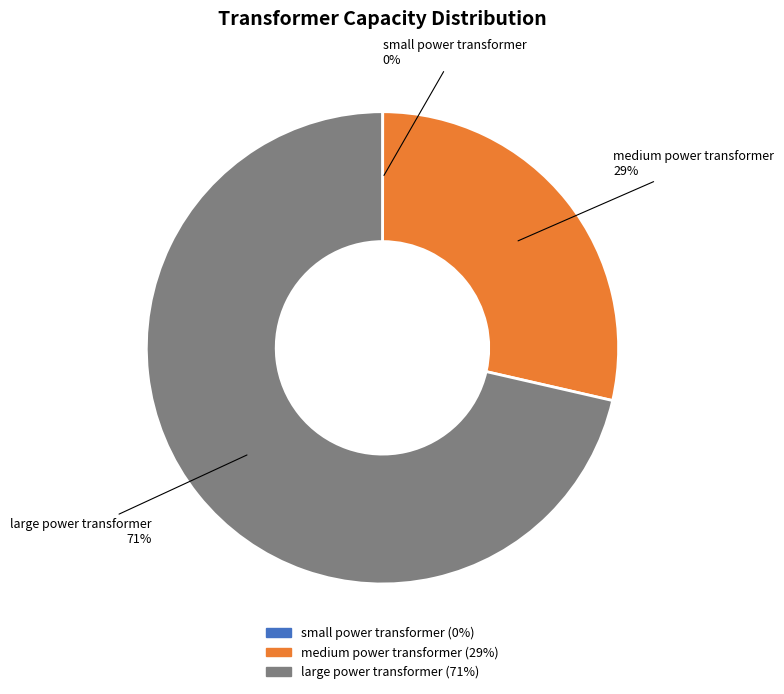

The medium power transformer slice represents 29% of the pie. True or false?

True